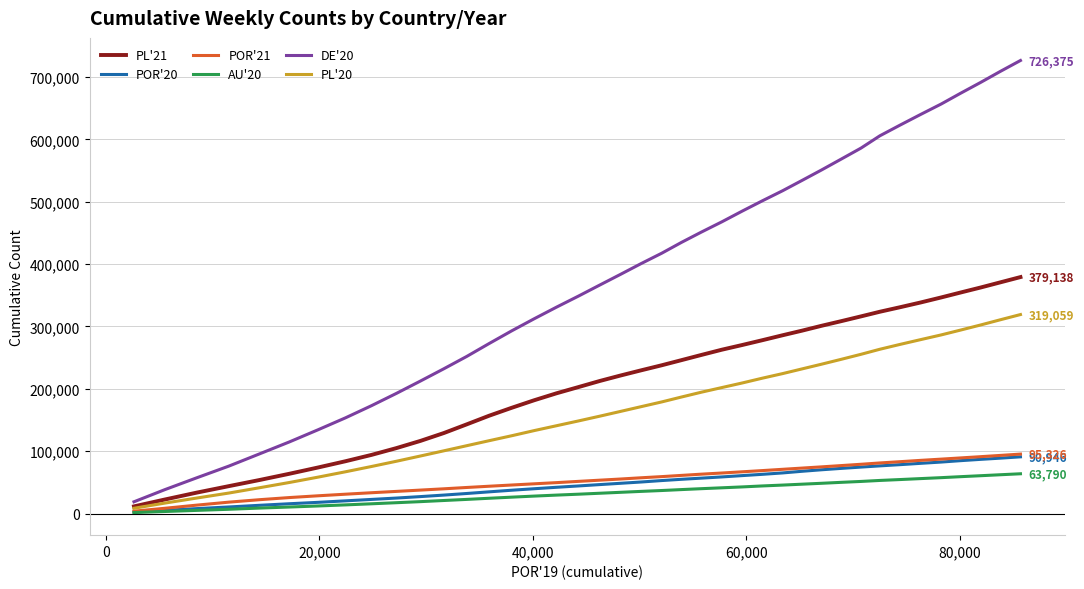

Which series has the widest spread of values?

DE'20